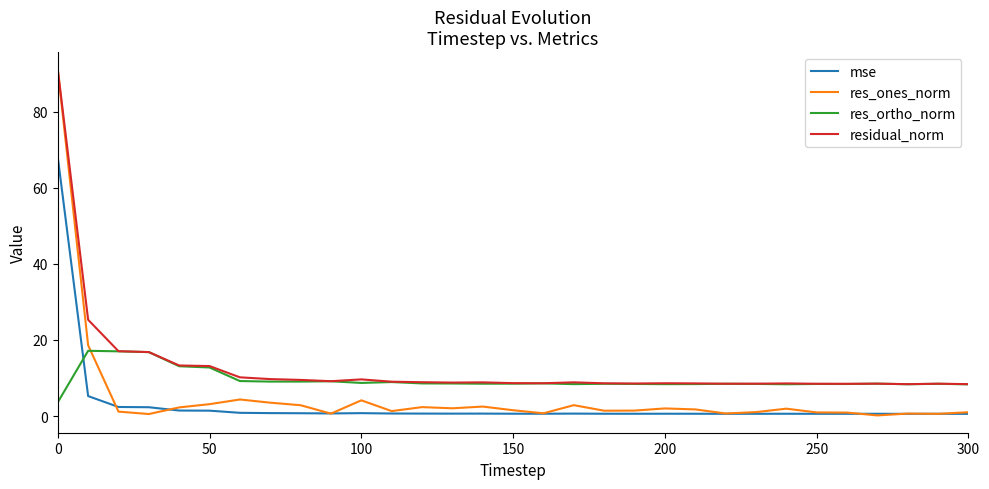

Which series has the largest range (max minus min)?

res_ones_norm